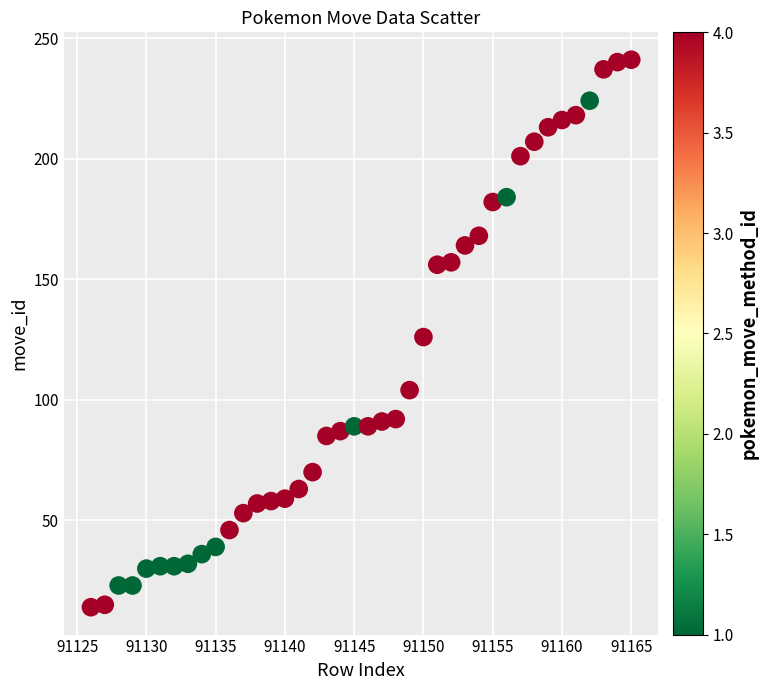

What is the range of Y values (max minus min)?

227